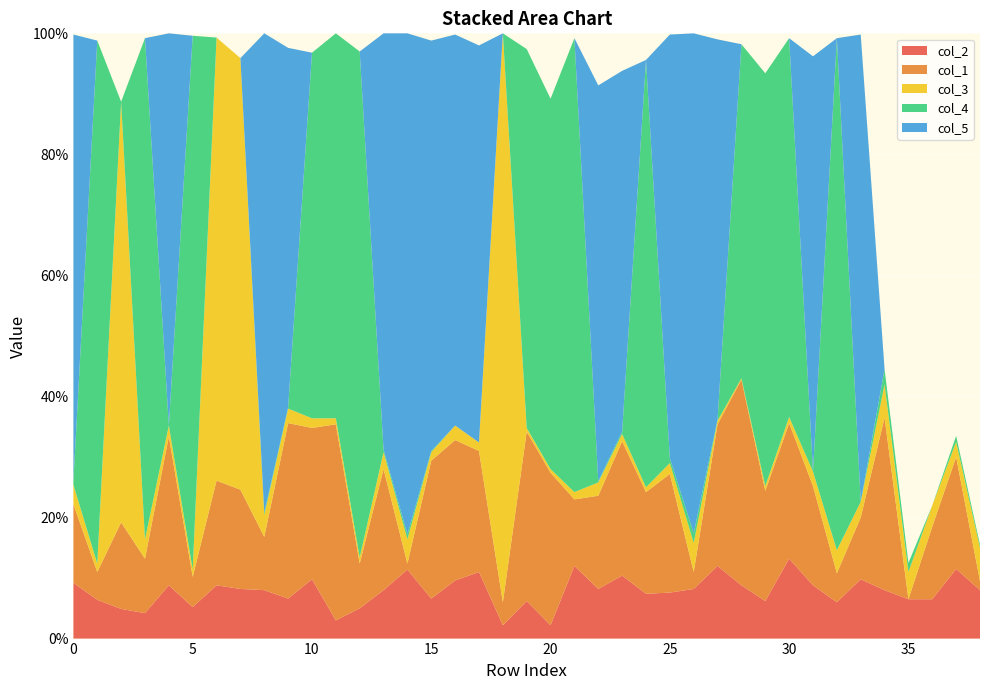

Reading left to right, what are all the values shown in this chart?

col_2: 0=0.1	1=0.1	2=0.0	3=0.0	4=0.1	5=0.1	6=0.1	7=0.1	8=0.1	9=0.1	10=0.1	11=0.0	12=0.1	13=0.1	14=0.1	15=0.1	16=0.1	17=0.1	18=0.0	19=0.1	20=0.0	21=0.1	22=0.1	23=0.1	24=0.1	25=0.1	26=0.1	27=0.1	28=0.1	29=0.1	30=0.1	31=0.1	32=0.1	33=0.1	34=0.1	35=0.1	36=0.1	37=0.1	38=0.1
col_1: 0=0.1	1=0.0	2=0.1	3=0.1	4=0.2	5=0.1	6=0.2	7=0.2	8=0.1	9=0.3	10=0.2	11=0.3	12=0.1	13=0.2	14=0.0	15=0.2	16=0.2	17=0.2	18=0.0	19=0.3	20=0.3	21=0.1	22=0.2	23=0.2	24=0.2	25=0.2	26=0.0	27=0.2	28=0.3	29=0.2	30=0.2	31=0.2	32=0.0	33=0.1	34=0.3	35=0.0	36=0.1	37=0.2	38=0.0
col_3: 0=0.0	1=0.0	2=0.7	3=0.0	4=0.0	5=0.0	6=0.7	7=0.7	8=0.0	9=0.0	10=0.0	11=0.0	12=0.0	13=0.0	14=0.0	15=0.0	16=0.0	17=0.0	18=0.9	19=0.0	20=0.0	21=0.0	22=0.0	23=0.0	24=0.0	25=0.0	26=0.0	27=0.0	28=0.0	29=0.0	30=0.0	31=0.0	32=0.0	33=0.0	34=0.1	35=0.0	36=0.0	37=0.0	38=0.1
col_4: 0=0.0	1=0.9	2=0.0	3=0.8	4=0.0	5=0.9	6=0.0	7=0.0	8=0.0	9=0.0	10=0.6	11=0.6	12=0.8	13=0.0	14=0.0	15=0.0	16=0.0	17=0.0	18=0.0	19=0.6	20=0.6	21=0.8	22=0.0	23=0.0	24=0.7	25=0.0	26=0.0	27=0.0	28=0.6	29=0.7	30=0.6	31=0.0	32=0.8	33=0.0	34=0.0	35=0.0	36=0.0	37=0.0	38=0.0
col_5: 0=0.7	1=0.0	2=0.0	3=0.0	4=0.6	5=0.0	6=0.0	7=0.0	8=0.8	9=0.6	10=0.0	11=0.0	12=0.0	13=0.7	14=0.8	15=0.7	16=0.6	17=0.7	18=0.0	19=0.0	20=0.0	21=0.0	22=0.7	23=0.6	24=0.0	25=0.7	26=0.8	27=0.6	28=0.0	29=0.0	30=0.0	31=0.7	32=0.0	33=0.8	34=0.0	35=0.0	36=0.0	37=0.0	38=0.0